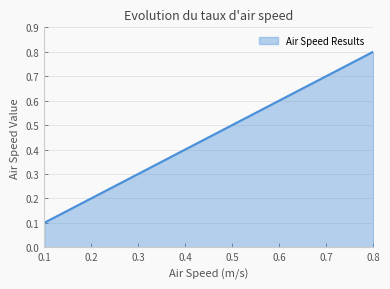

Count the values in the range 0 to 1.

9